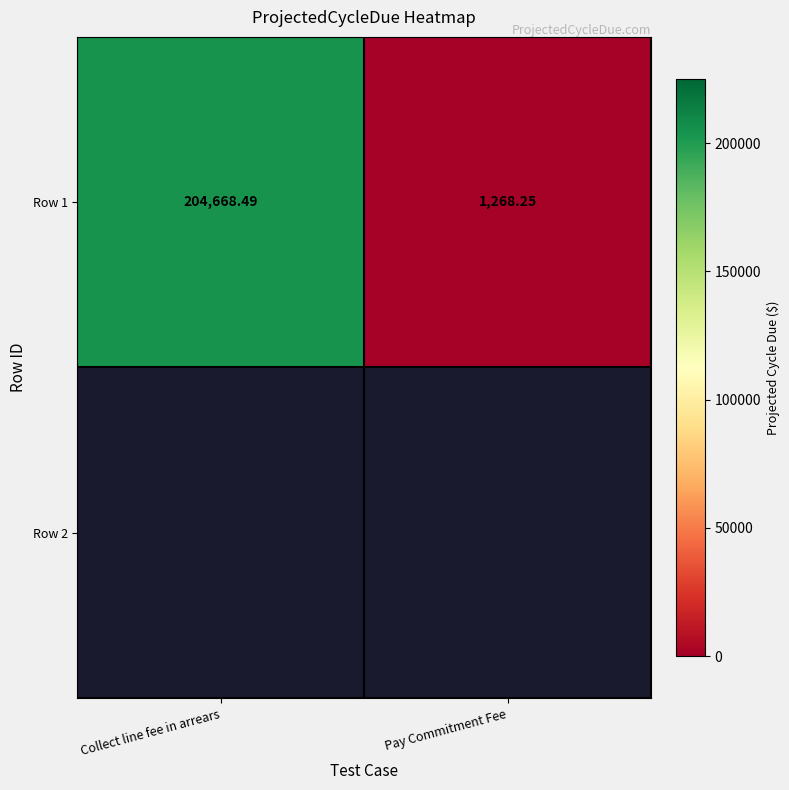

At which label does the data first exceed 204668?

Collect line fee in arrears